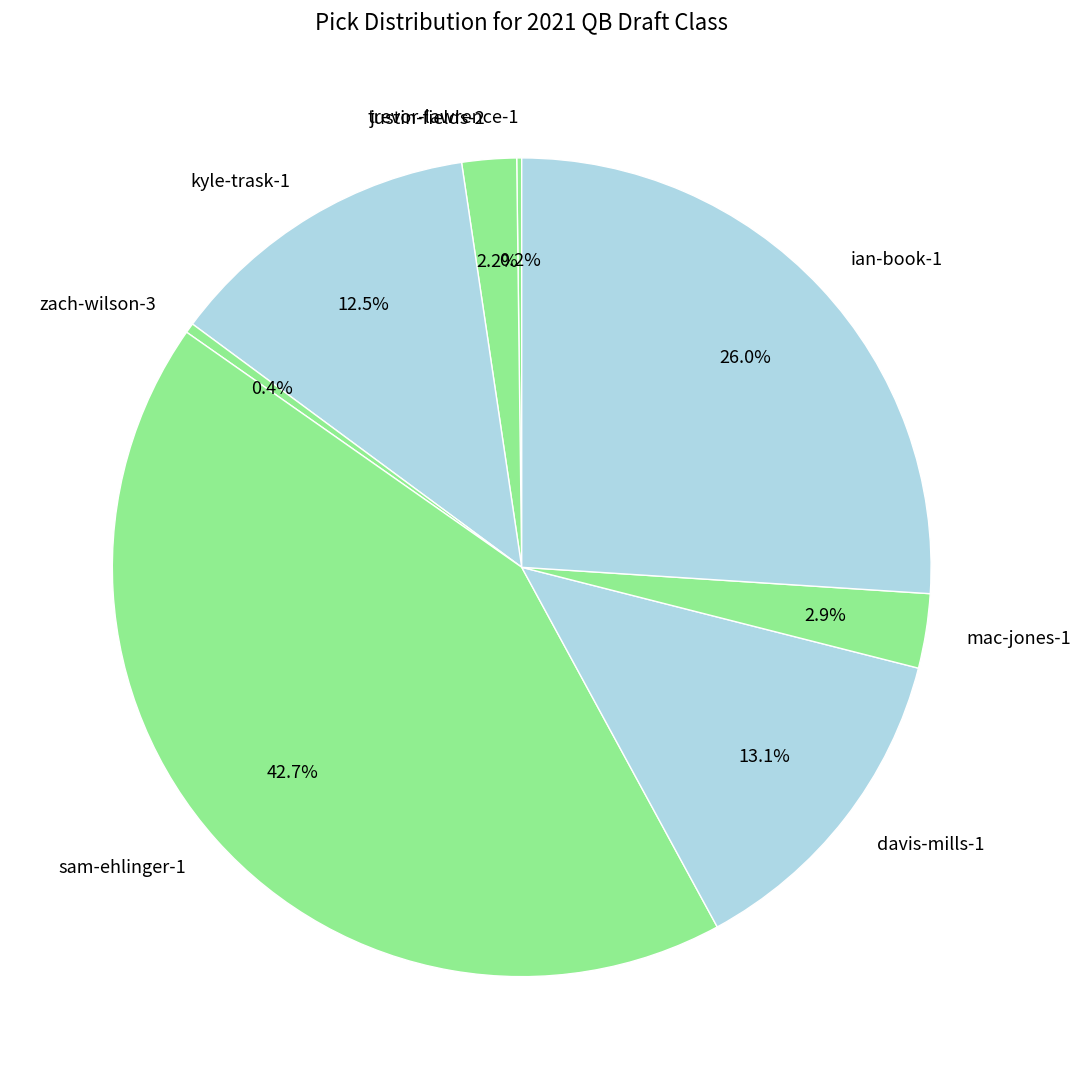

Which slice is the largest?

sam-ehlinger-1